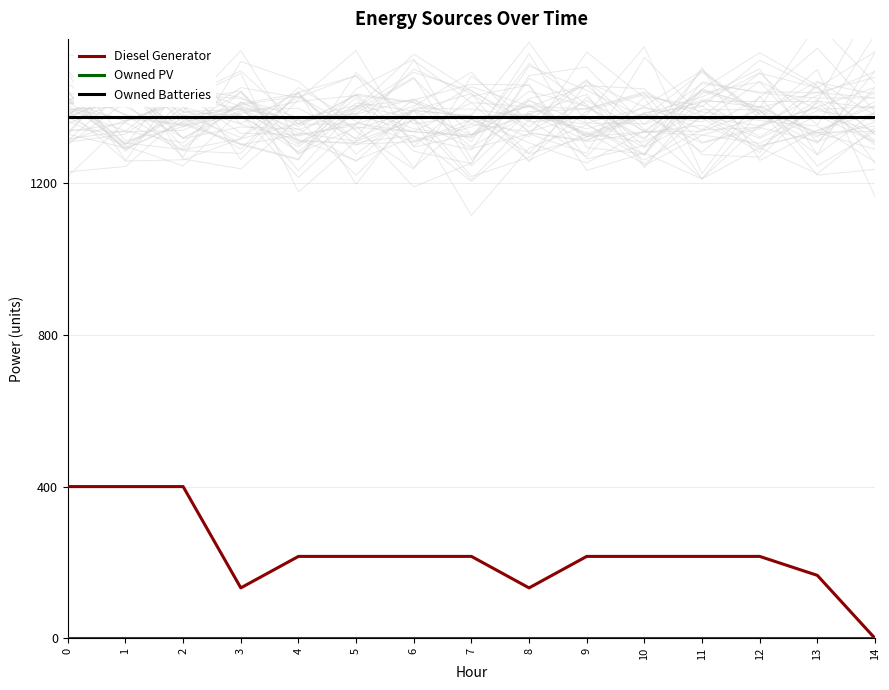

Is the value of Owned Batteries at 3 greater than the value of Owned PV at 10?

Yes